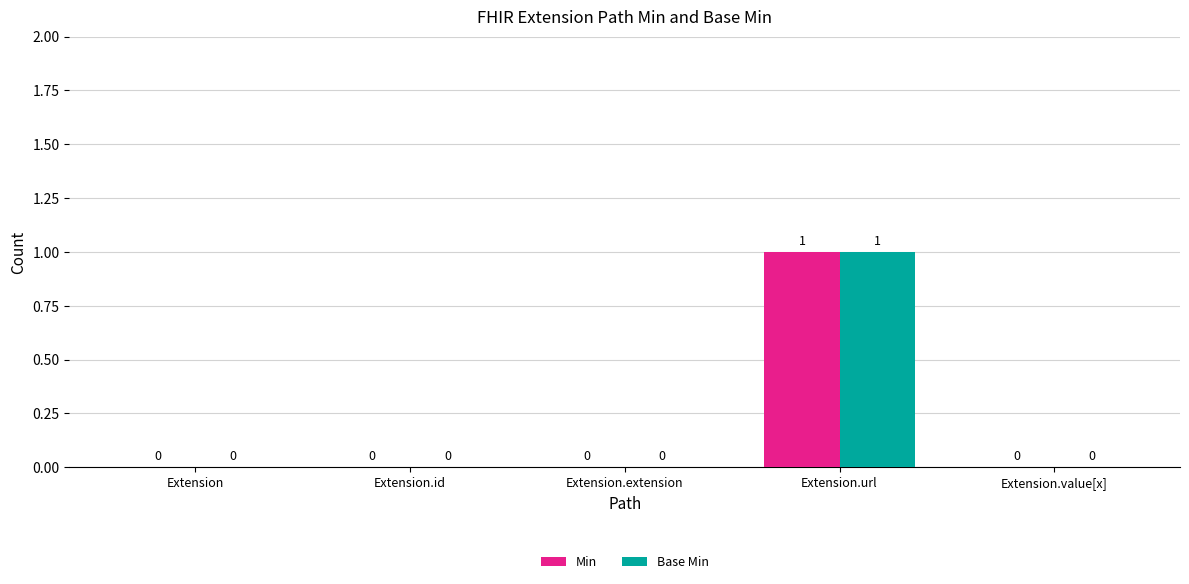

What is the maximum value for Min?

1